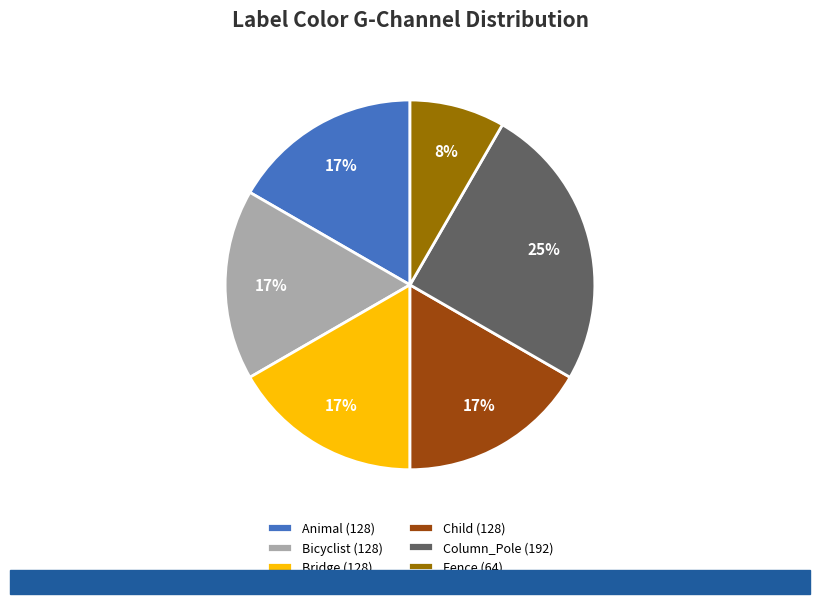

The Bridge (128) slice represents 28% of the pie. True or false?

False